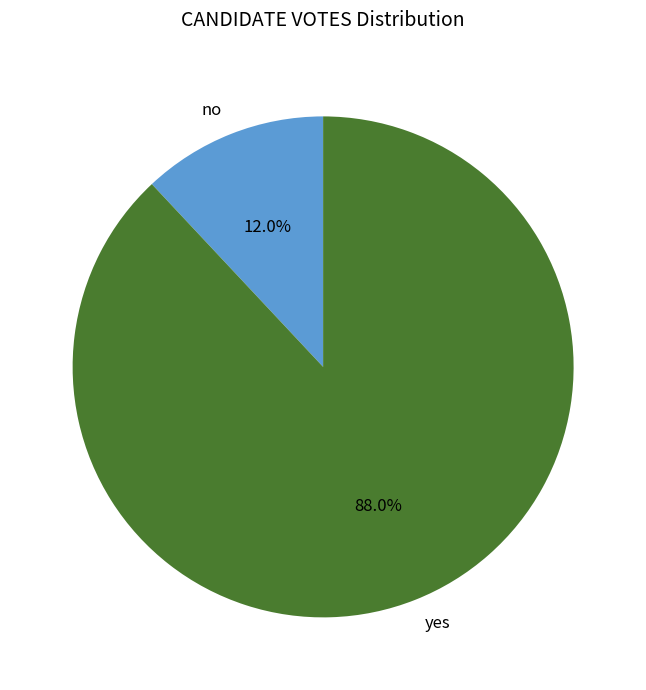

What percentage is the yes slice, to the nearest percent?

88%